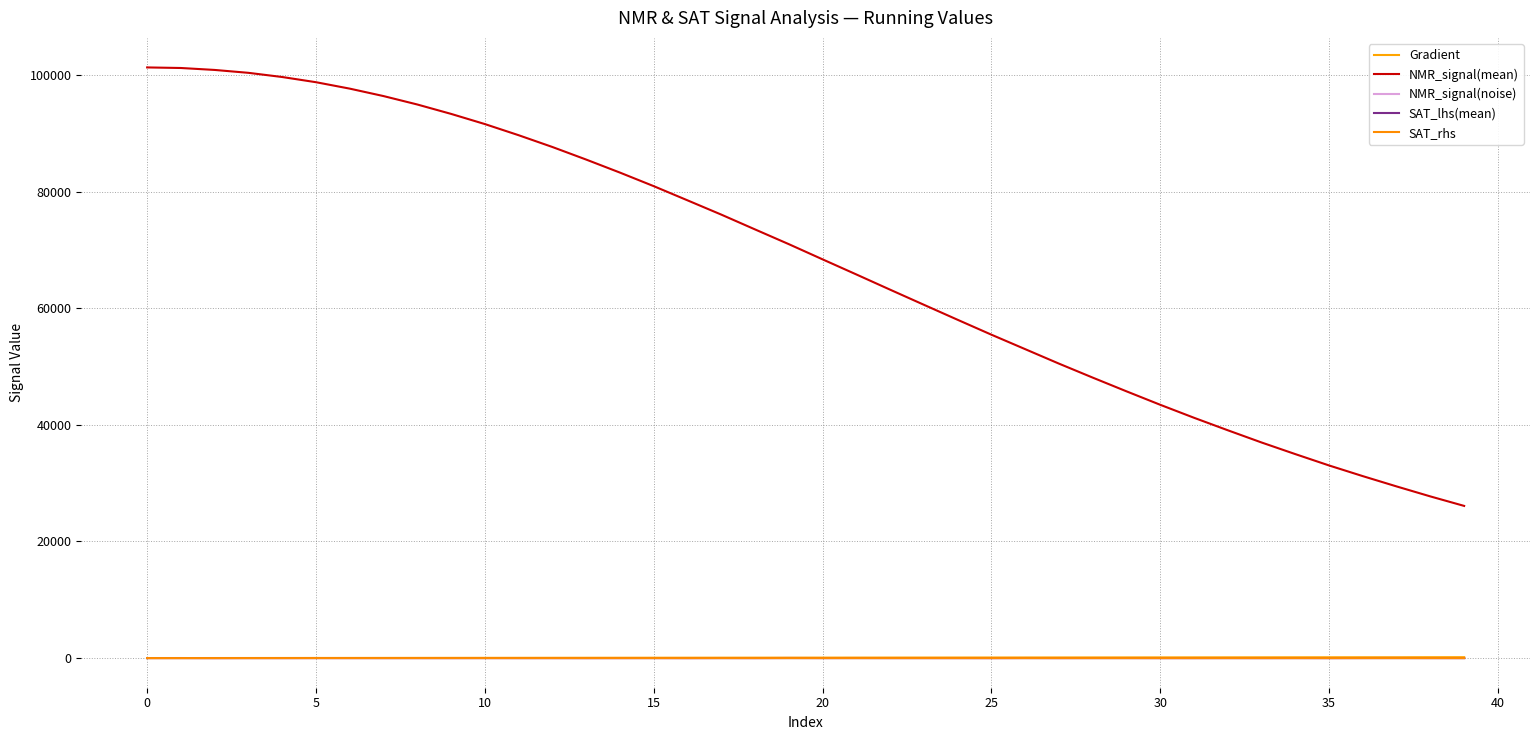

Is this an area chart (filled region under the line)?

No